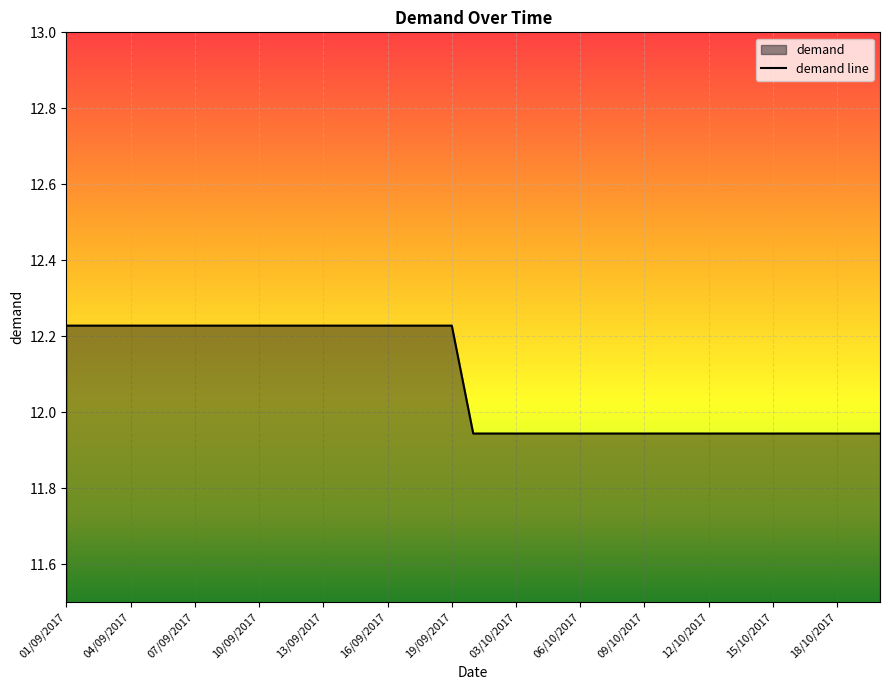

List the labels in order of value, largest first.

01/09/2017, 02/09/2017, 03/09/2017, 04/09/2017, 05/09/2017, 06/09/2017, 07/09/2017, 08/09/2017, 09/09/2017, 10/09/2017, 11/09/2017, 12/09/2017, 13/09/2017, 14/09/2017, 15/09/2017, 16/09/2017, 17/09/2017, 18/09/2017, 19/09/2017, 01/10/2017, 02/10/2017, 03/10/2017, 04/10/2017, 05/10/2017, 06/10/2017, 07/10/2017, 08/10/2017, 09/10/2017, 10/10/2017, 11/10/2017, 12/10/2017, 13/10/2017, 14/10/2017, 15/10/2017, 16/10/2017, 17/10/2017, 18/10/2017, 19/10/2017, 20/10/2017